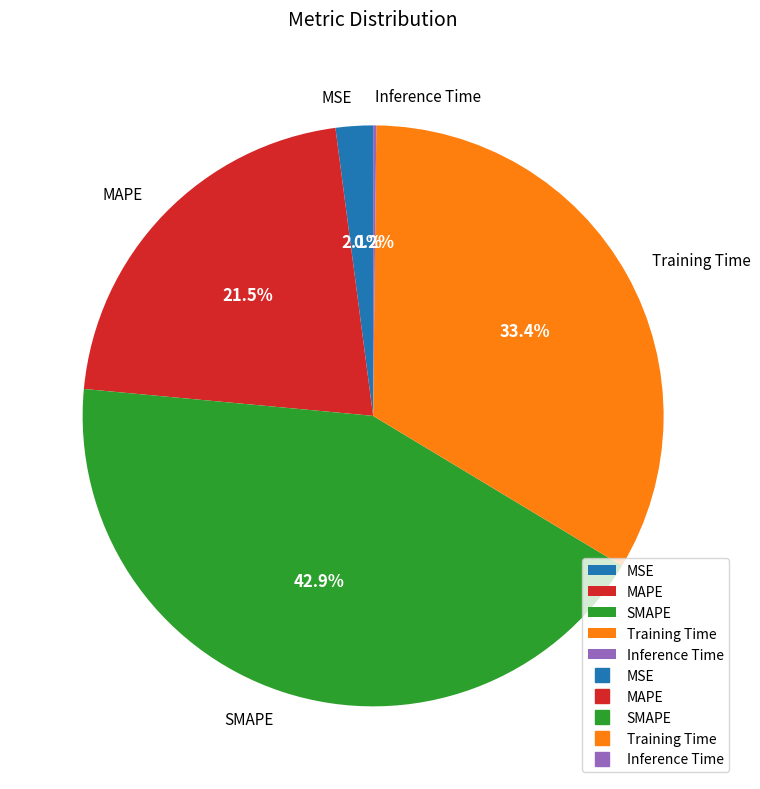

What percentage is the MSE slice, to the nearest percent?

2%